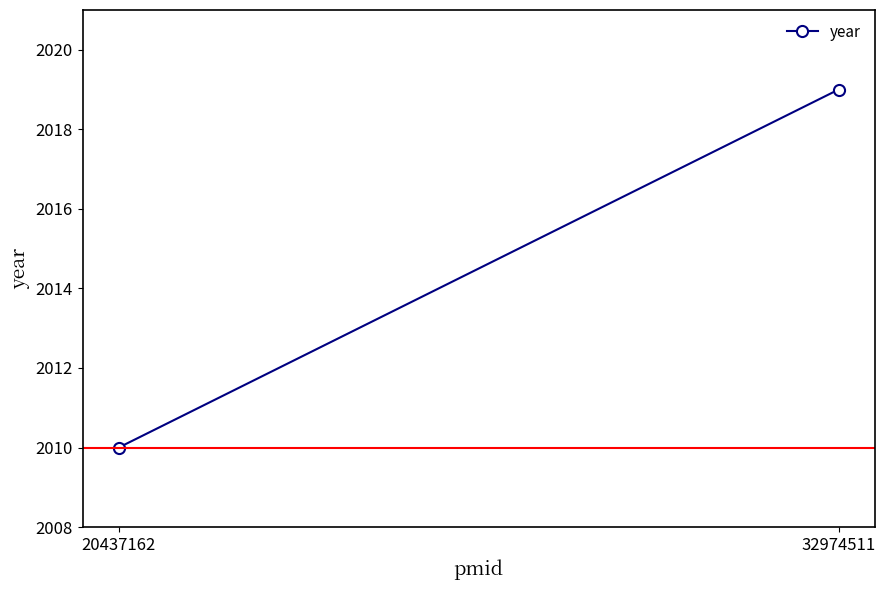

What is the sum of all values?

4029